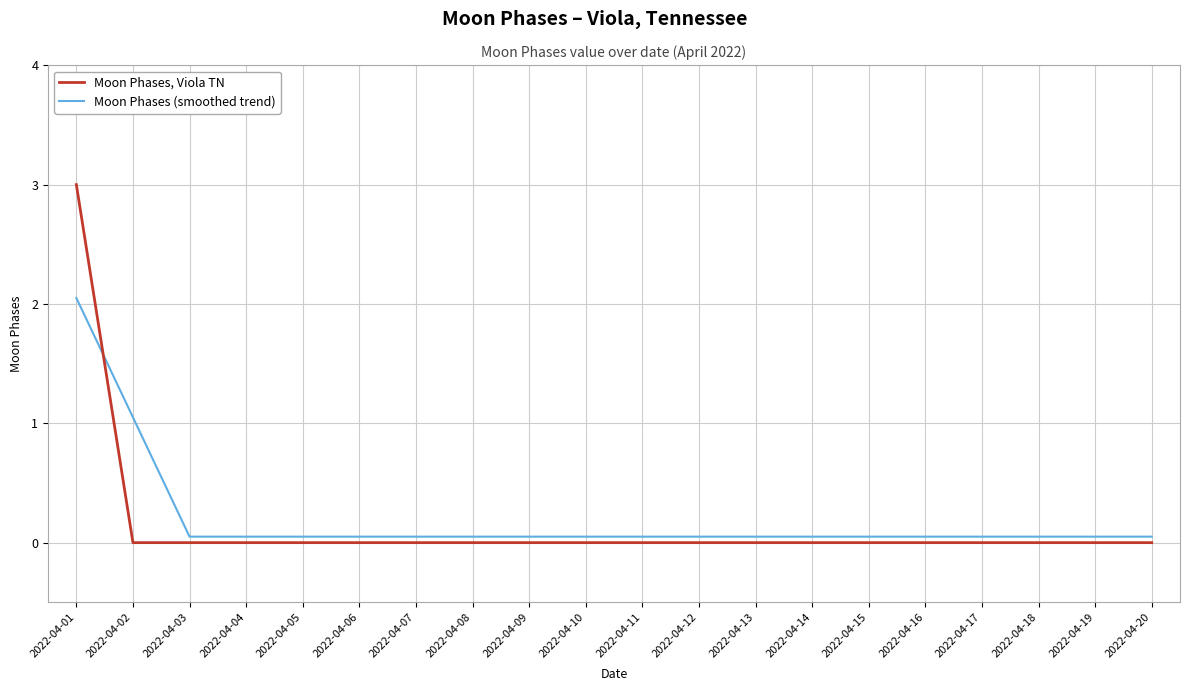

What is the difference between the maximum and minimum values in the Moon Phases, Viola TN series?

3.0